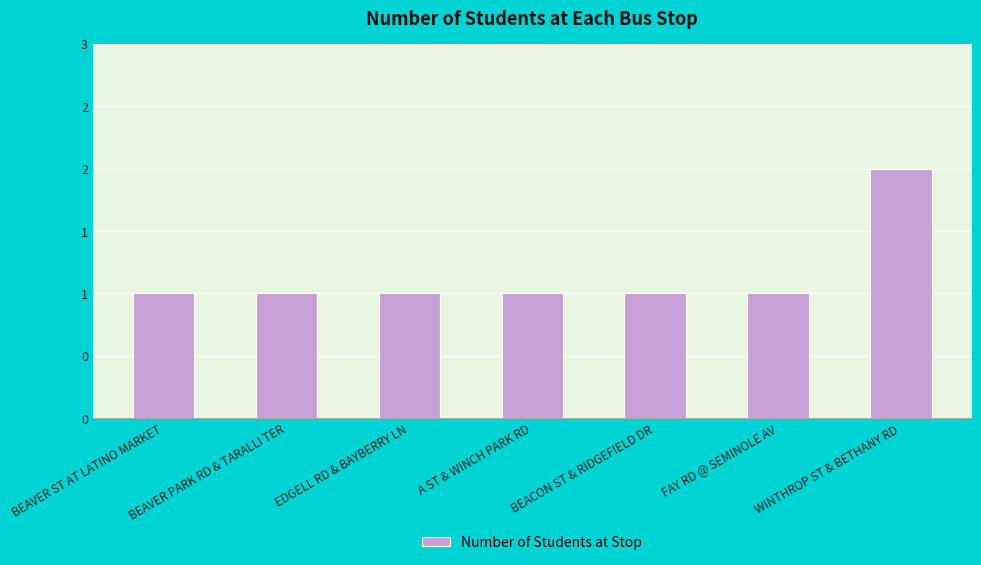

Between FAY RD @ SEMINOLE AV and EDGELL RD & BAYBERRY LN, which is larger?

FAY RD @ SEMINOLE AV